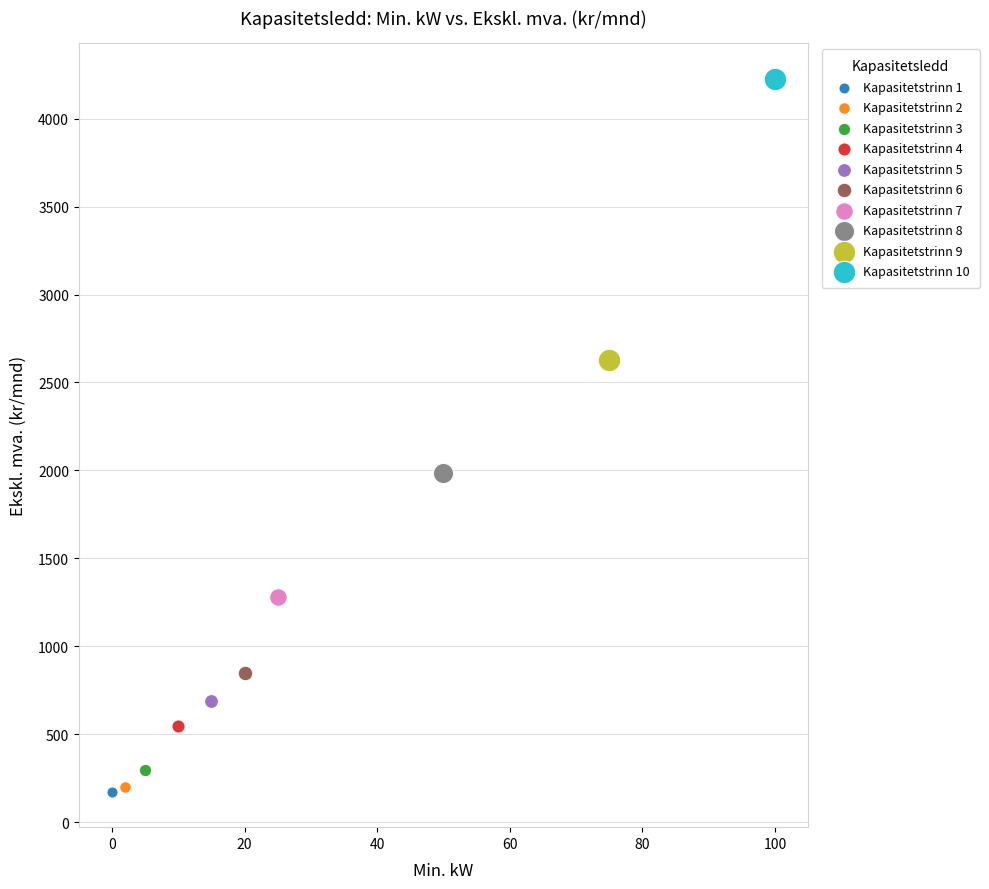

What are all the series names shown in the legend?

Kapasitetstrinn 1, Kapasitetstrinn 2, Kapasitetstrinn 3, Kapasitetstrinn 4, Kapasitetstrinn 5, Kapasitetstrinn 6, Kapasitetstrinn 7, Kapasitetstrinn 8, Kapasitetstrinn 9, Kapasitetstrinn 10